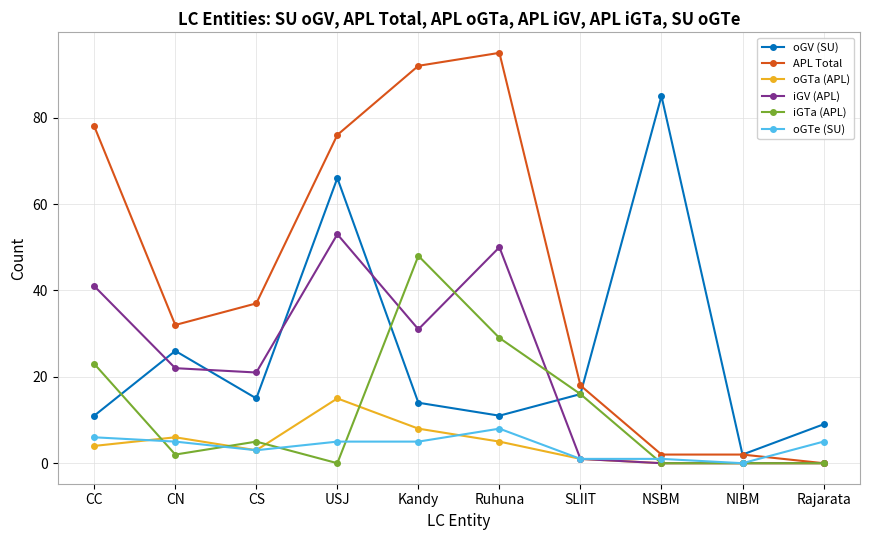

Read the iGTa (APL) value at CC, to the nearest 5.

25